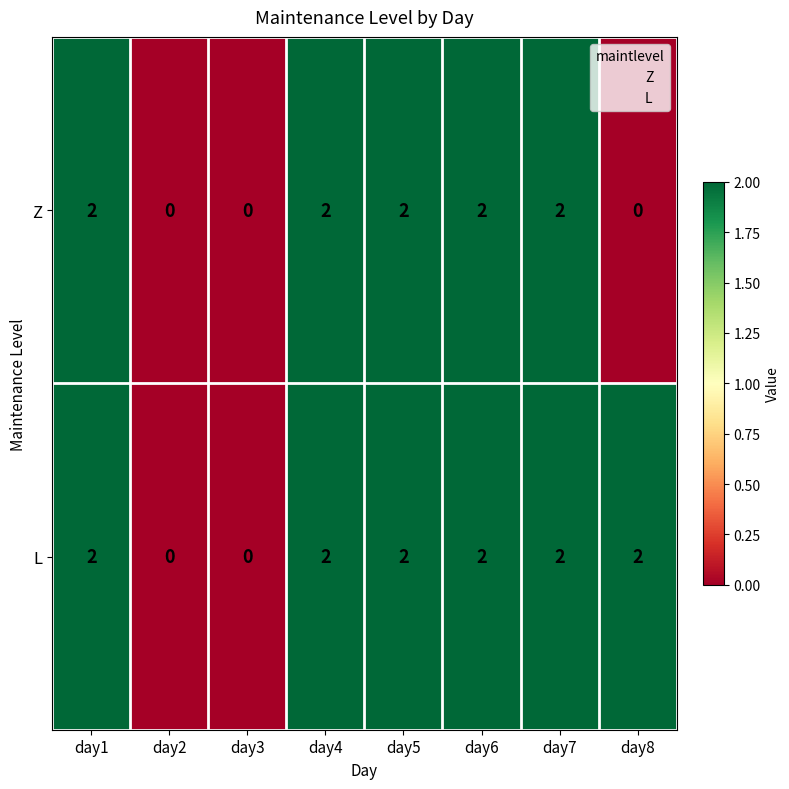

At how many categories does at least one series exceed 1?

6